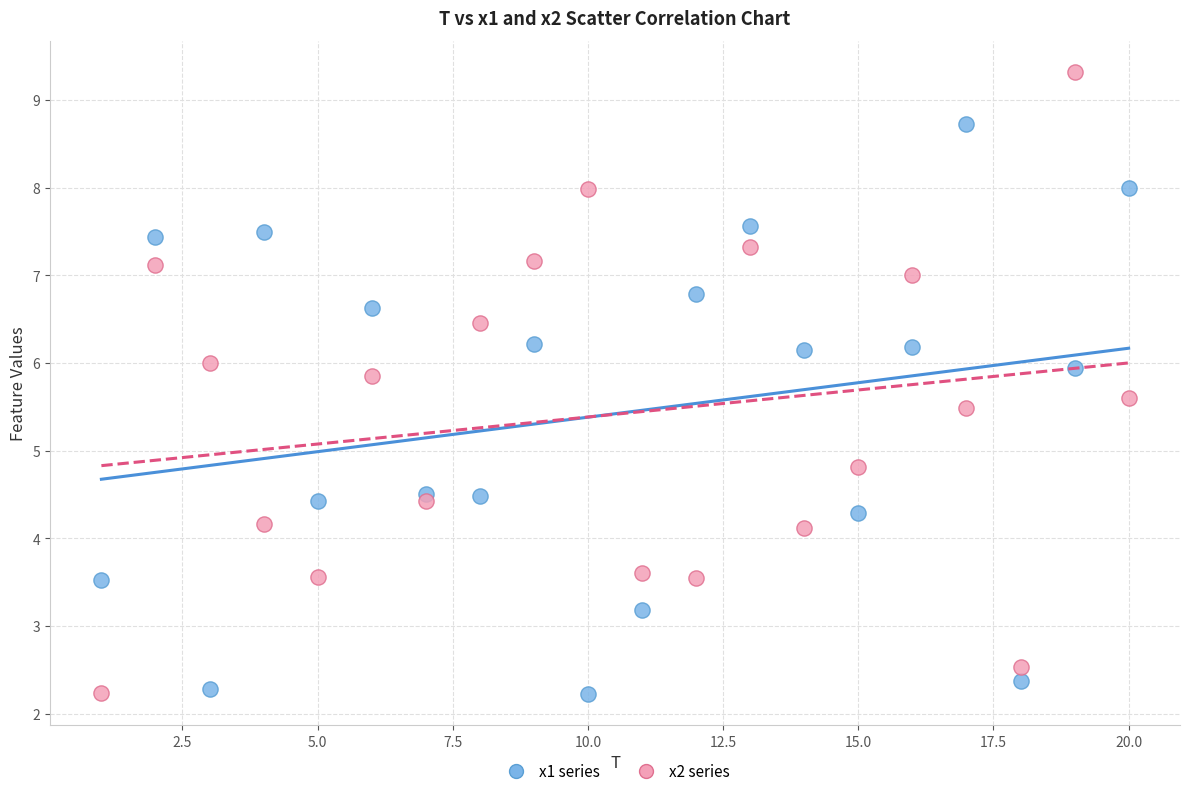

Which series has the largest Y range (max minus min)?

x2 series